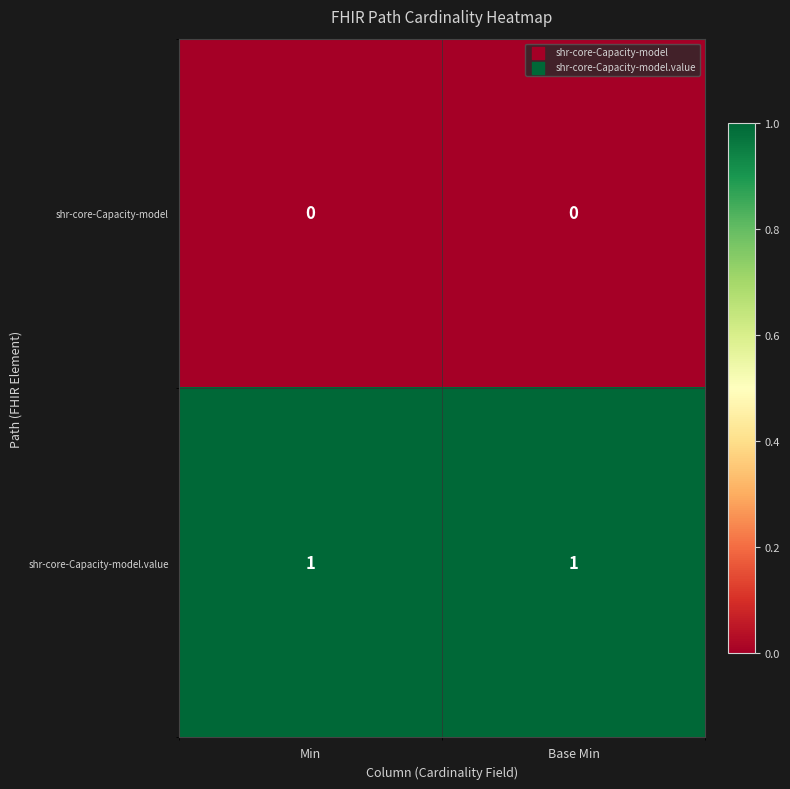

The value of shr-core-Capacity-model.value at Base Min is 0. True or false?

False